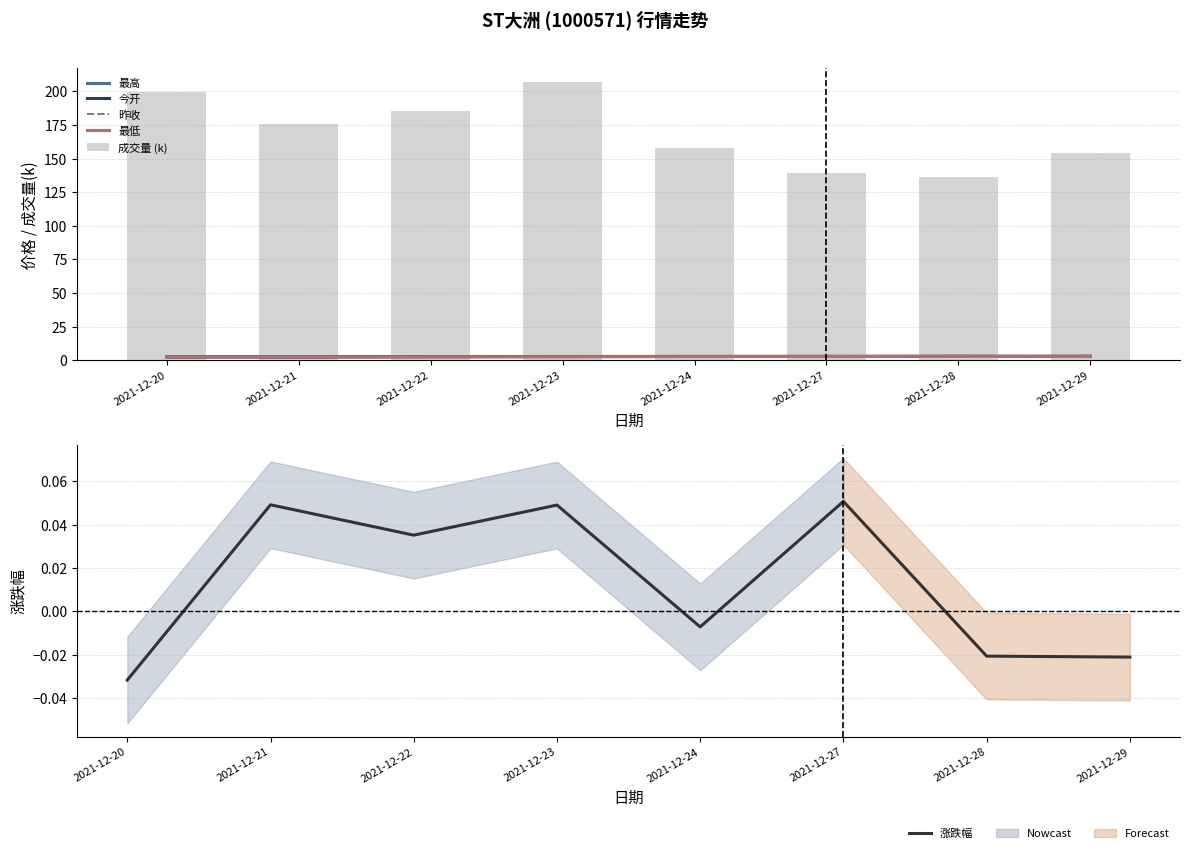

Where is 今开 nearest to the value 2?

2021-12-21